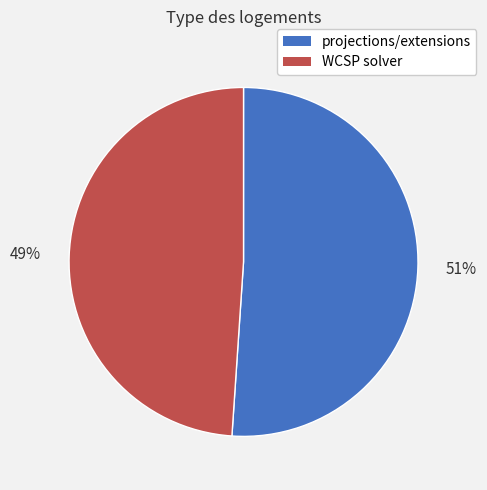

Rank the categories by value from lowest to highest.

WCSP solver, projections/extensions